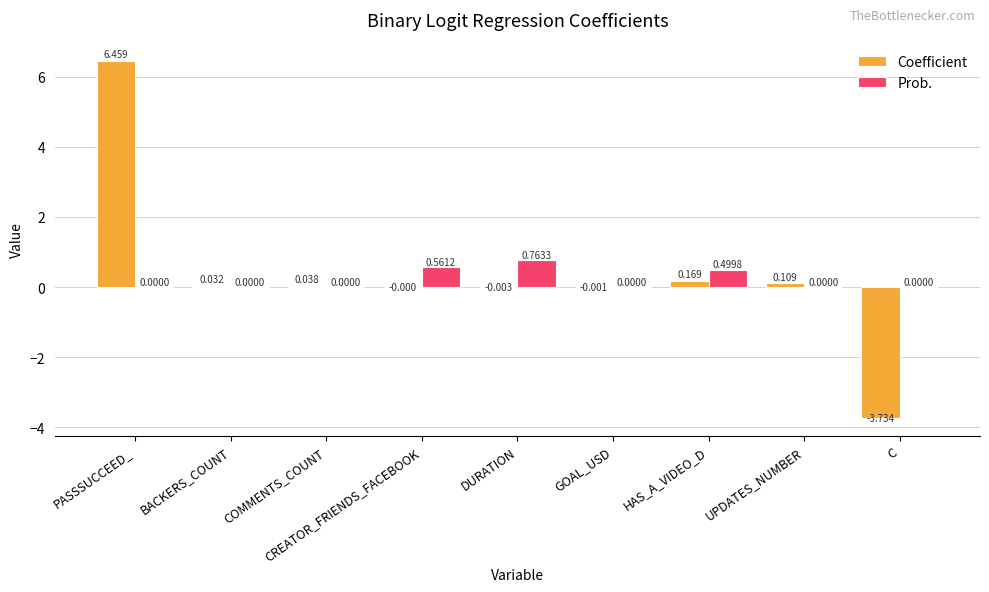

Between CREATOR_FRIENDS_FACEBOOK and UPDATES_NUMBER, which series saw the biggest shift?

Prob.